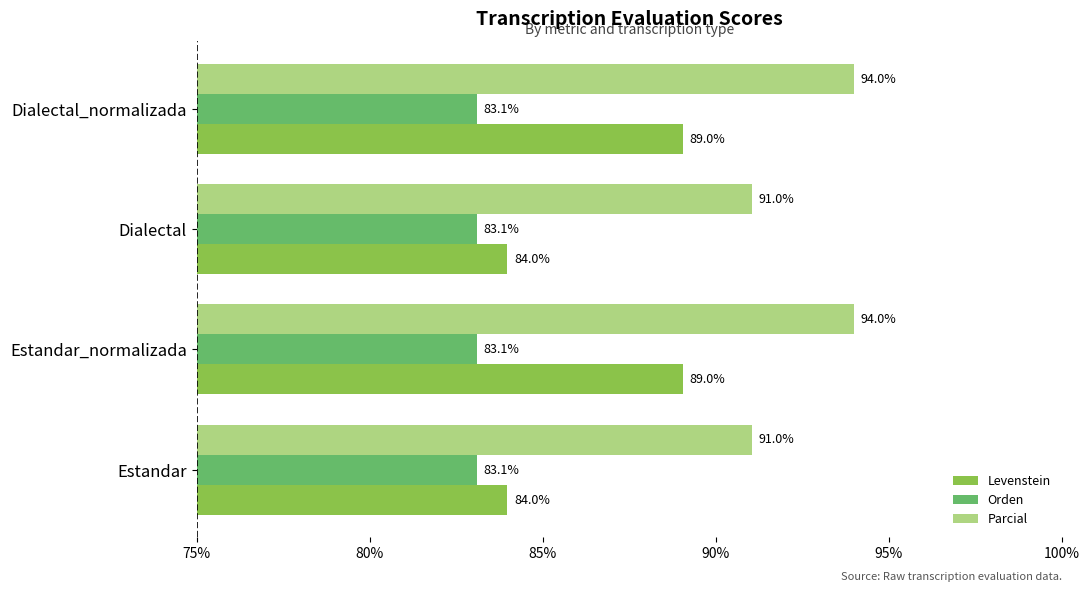

What is the maximum value for Orden?

83.1